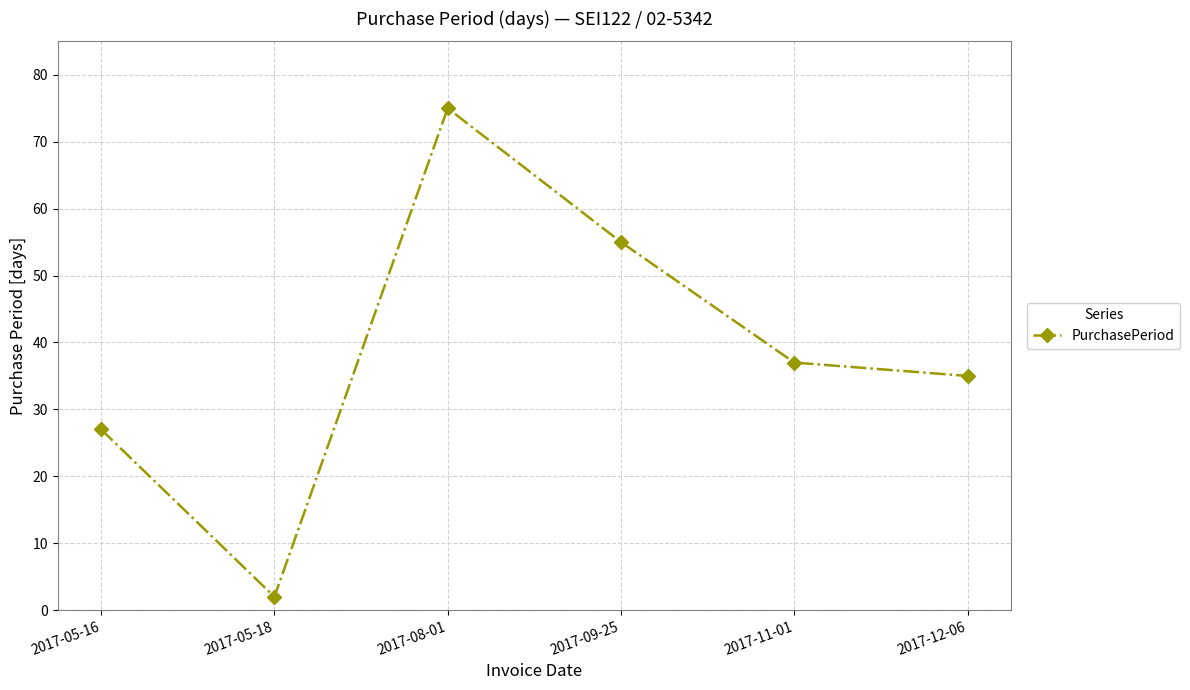

Reading left to right, list all the values displayed in this chart.

27	2	75	55	37	35